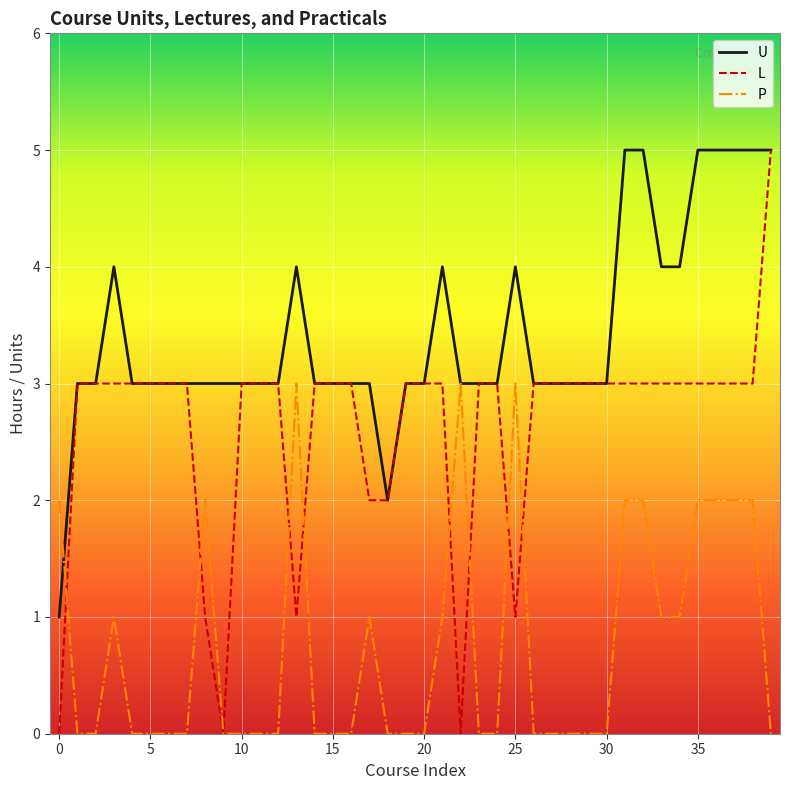

What is the maximum value for U?

5